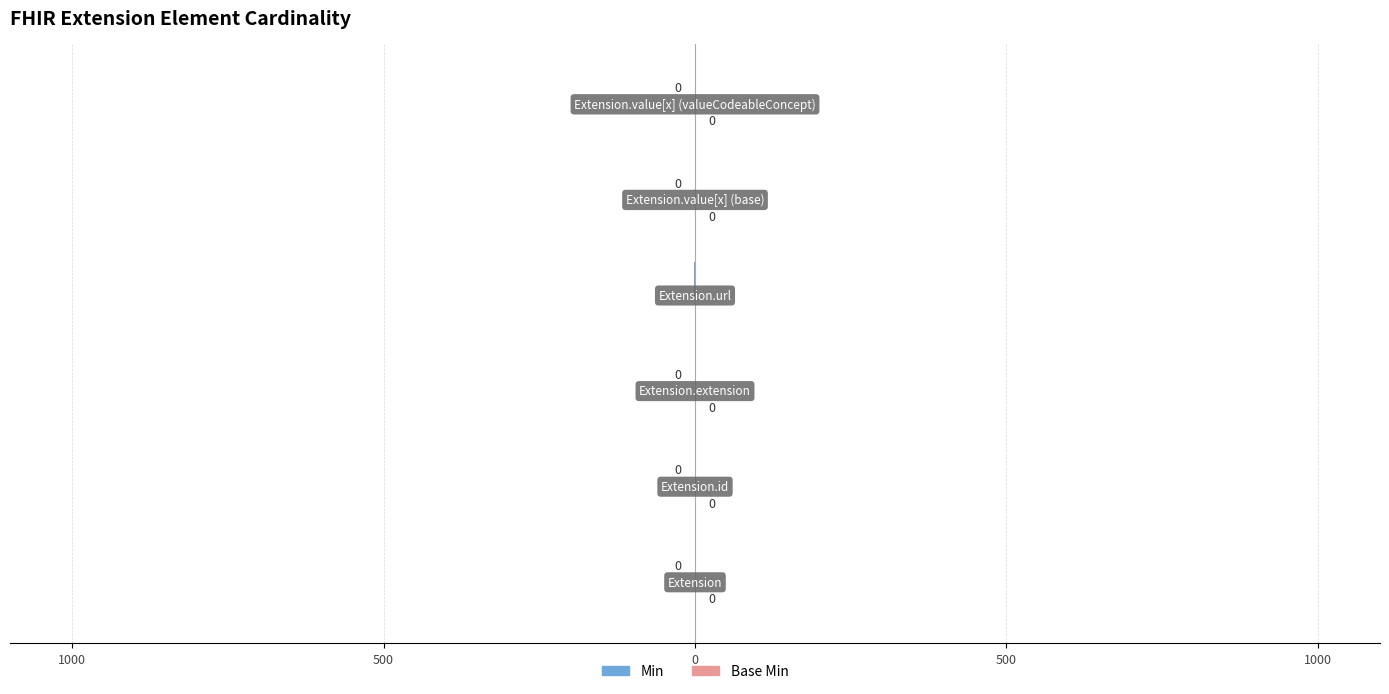

What is the smallest value displayed?

-1